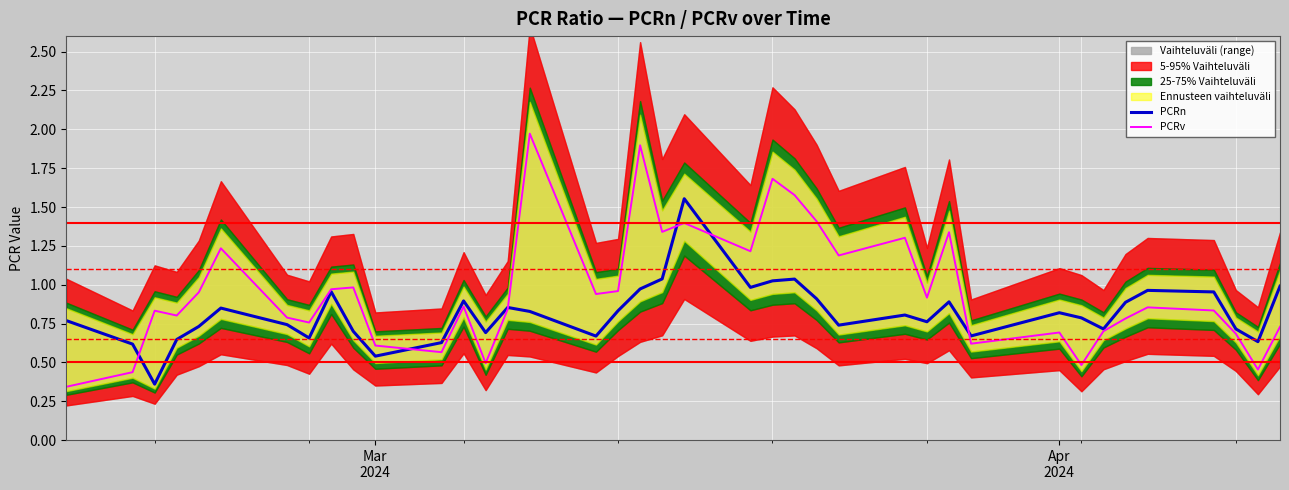

Is the value of PCRv at Apr
2024 greater than the value of PCRn at 5?

No